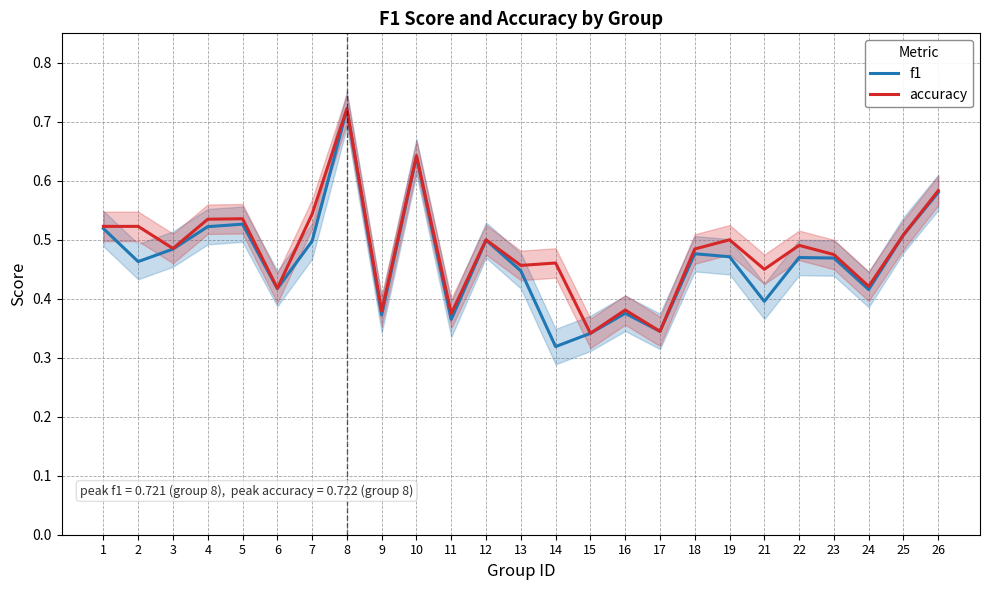

At 12, list the series in order from largest to smallest.

accuracy, f1